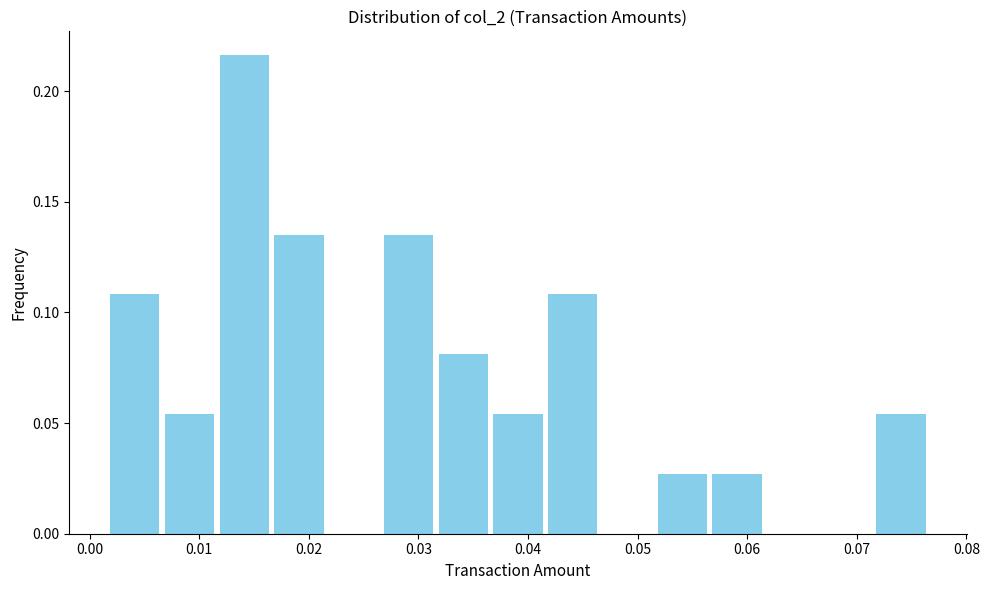

Reading left to right, transcribe this chart: for each bar, give the range it covers on the x-axis and its height. Neither the bar edges nor the heights are printed on the chart, so give them approximately, as read against the axes.

0.002 to 0.007: 0.110
0.007 to 0.012: 0.055
0.012 to 0.017: 0.215
0.017 to 0.022: 0.135
0.022 to 0.027: 0
0.027 to 0.032: 0.135
0.032 to 0.037: 0.080
0.037 to 0.042: 0.055
0.042 to 0.047: 0.110
0.047 to 0.052: 0
0.052 to 0.057: 0.025
0.057 to 0.062: 0.025
0.062 to 0.067: 0
0.067 to 0.072: 0
0.072 to 0.077: 0.055